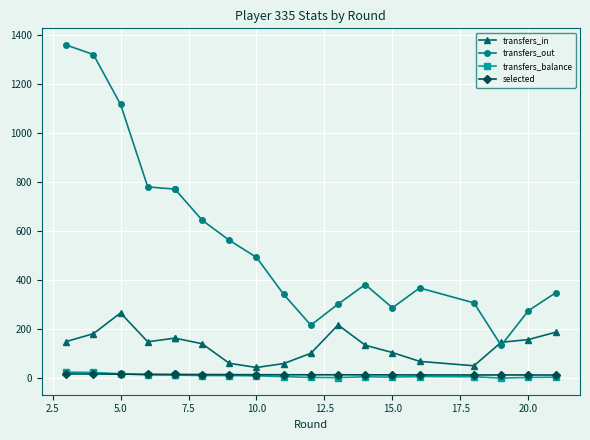

What is the maximum value for transfers_in?

266.0